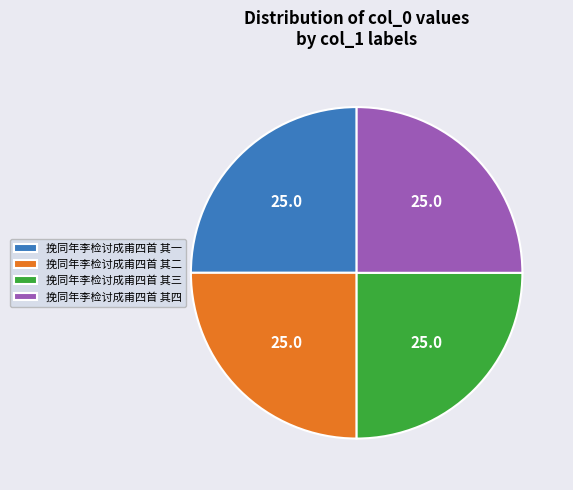

Is there a majority slice in this chart?

No